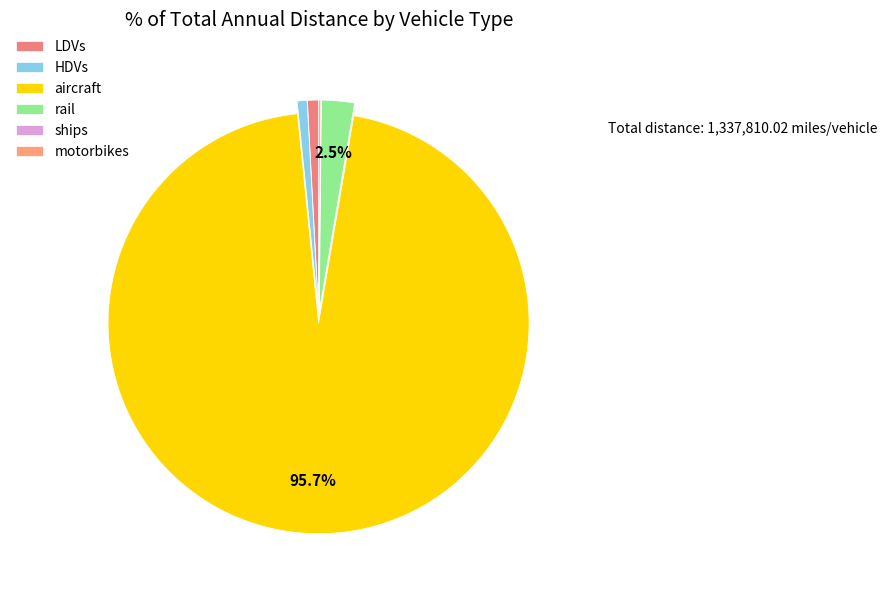

What percentage is the rail slice, to the nearest percent?

3%